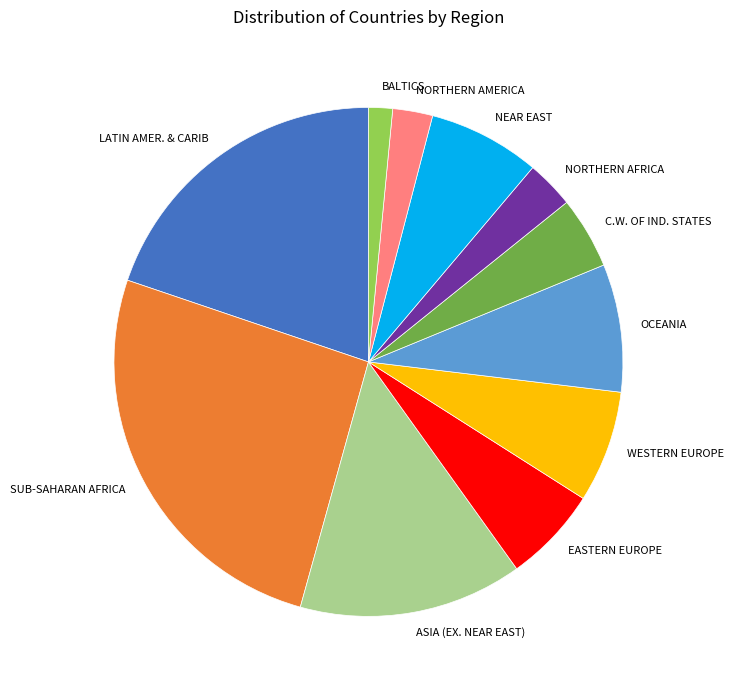

Is there any slice that represents more than half of the pie?

No